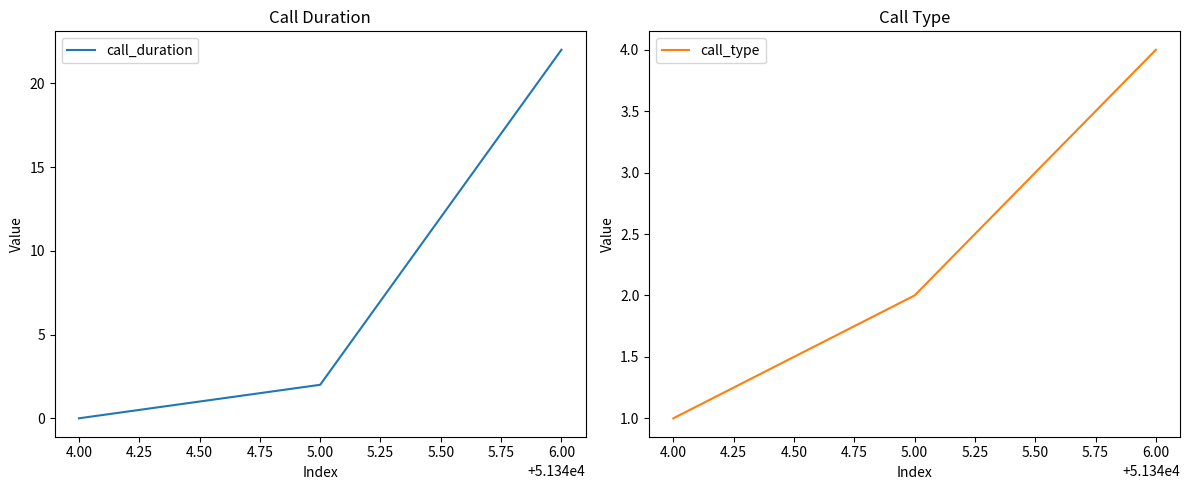

Read the call_type value at 4.00.

1